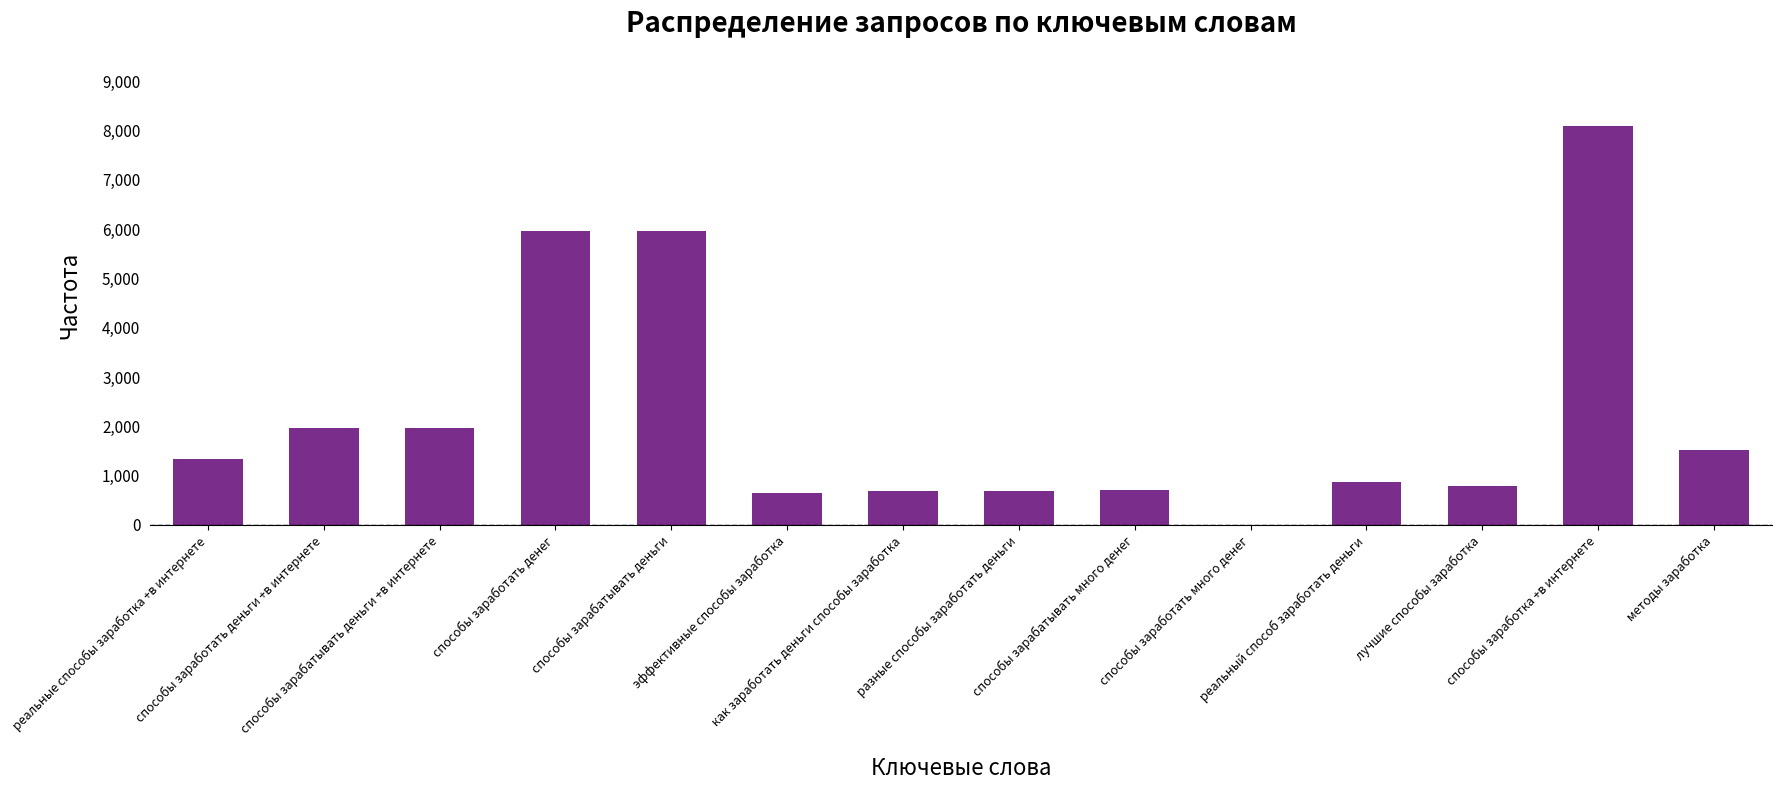

Are the bars horizontal?

No